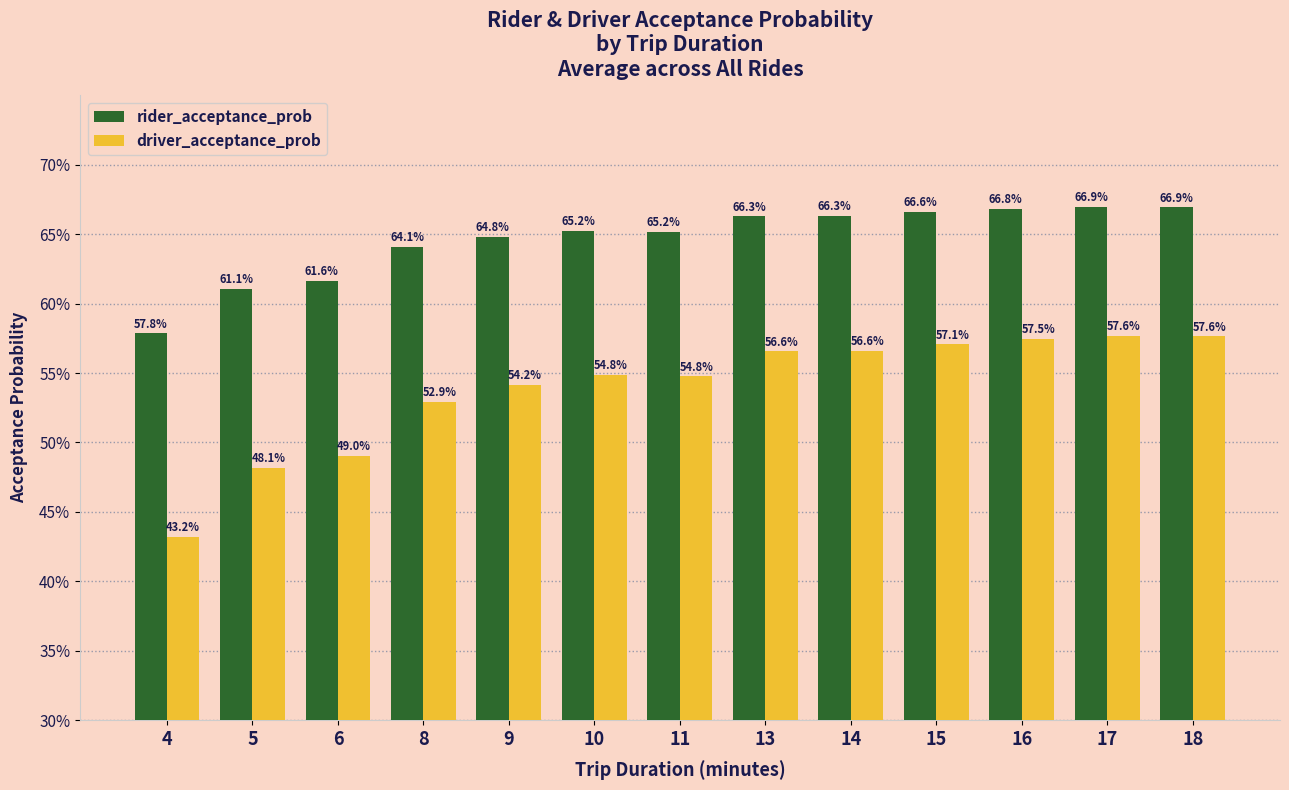

Are the bars horizontal?

No